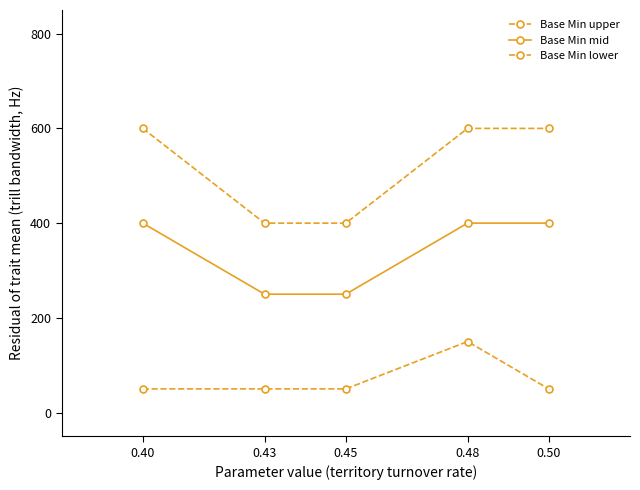

What is the value of the Base Min mid point at the 2nd from the left?

250